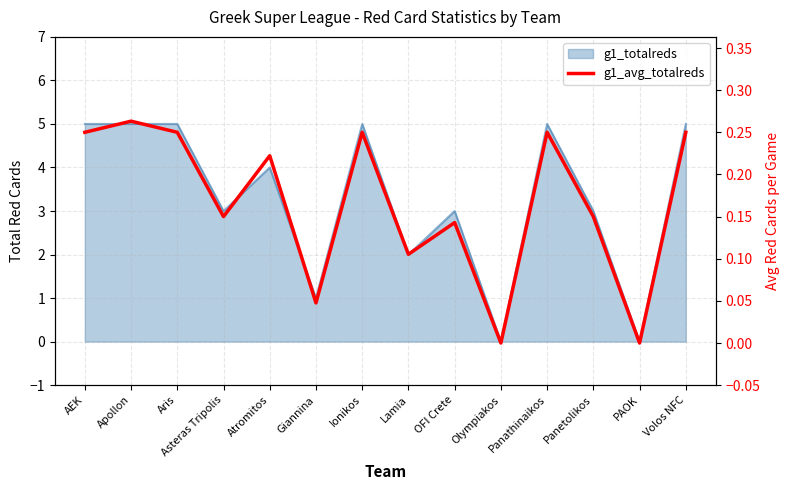

How many points are higher than both their immediate neighbors (excluding endpoints)?

5